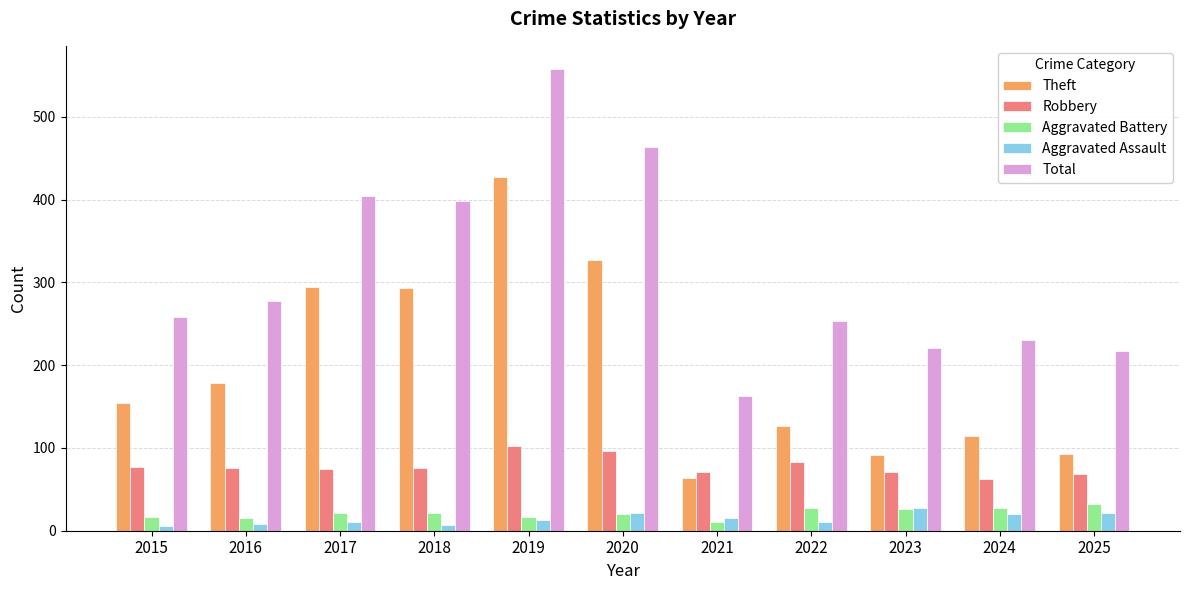

What is the average value of the Aggravated Battery series?

21